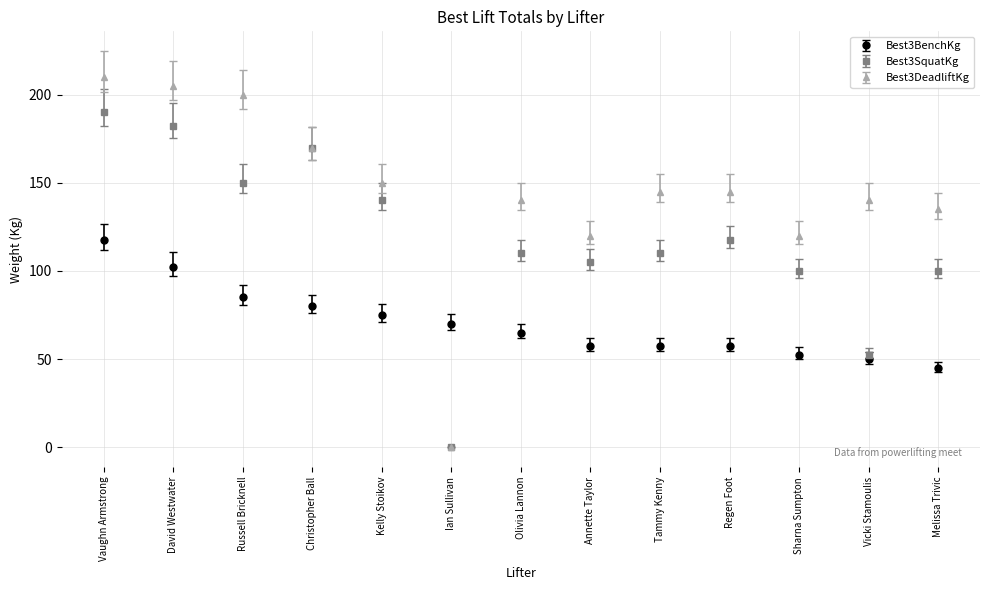

Which series has the largest range (max minus min)?

Best3DeadliftKg